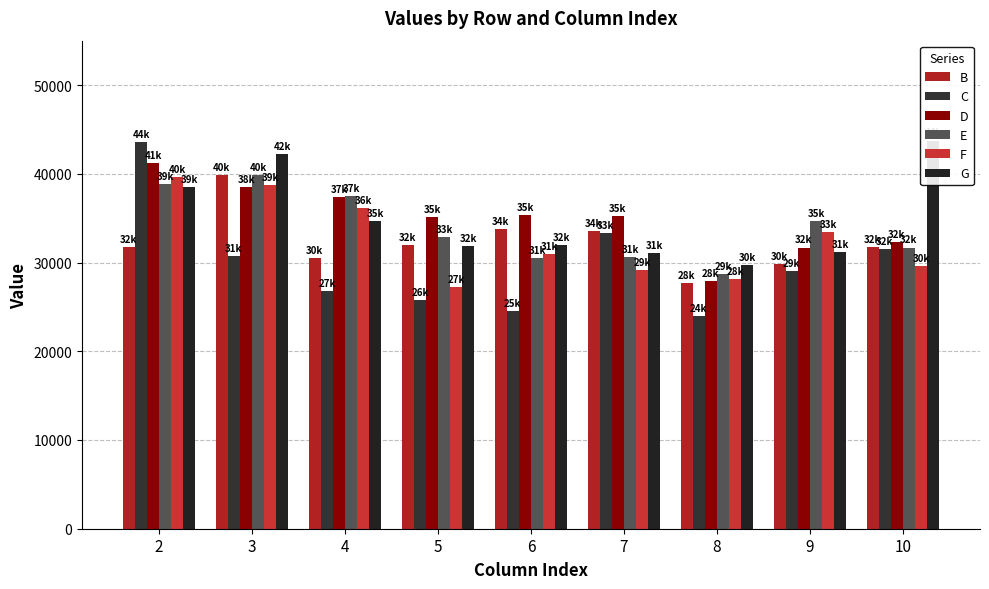

What is the value of the G bar at the 7th from the left?

29742